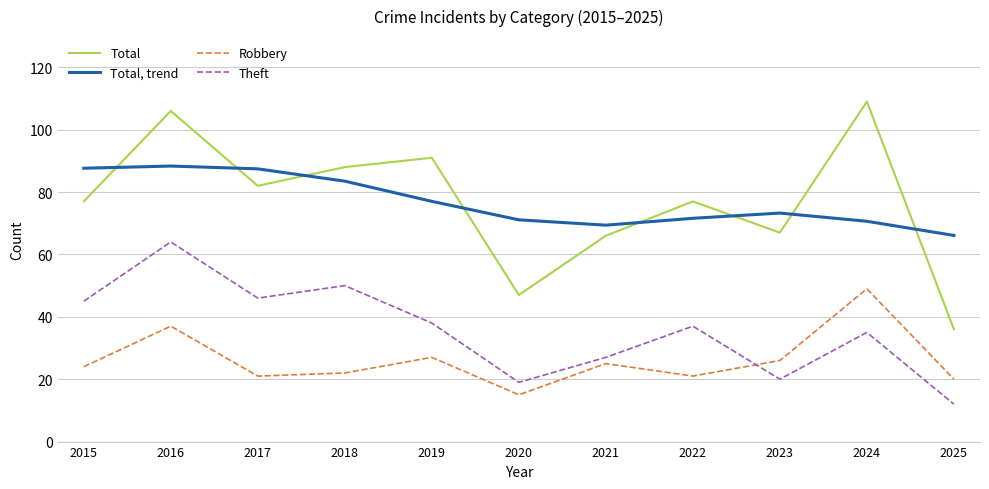

What is the maximum value shown in the chart?

109.0